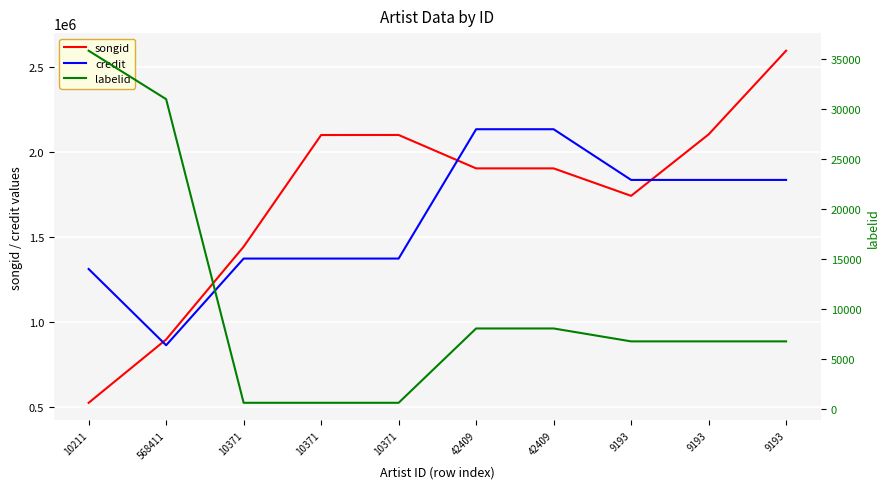

At which category does songid reach its first local peak?

10371